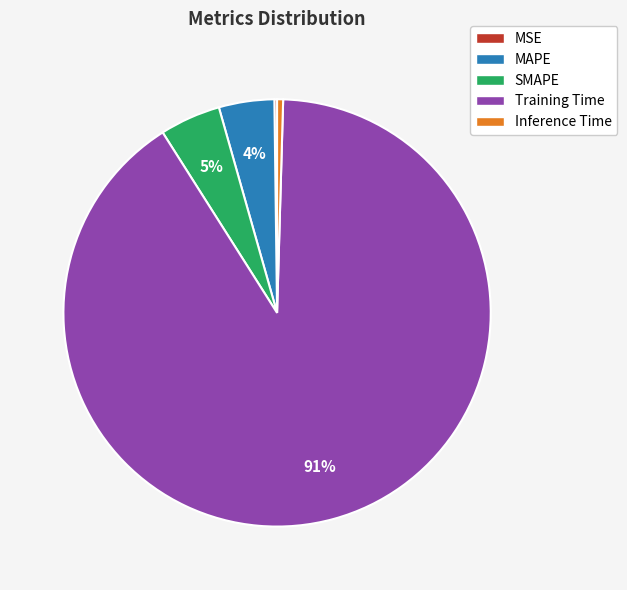

Do Inference Time and SMAPE together represent more than half of the pie?

No